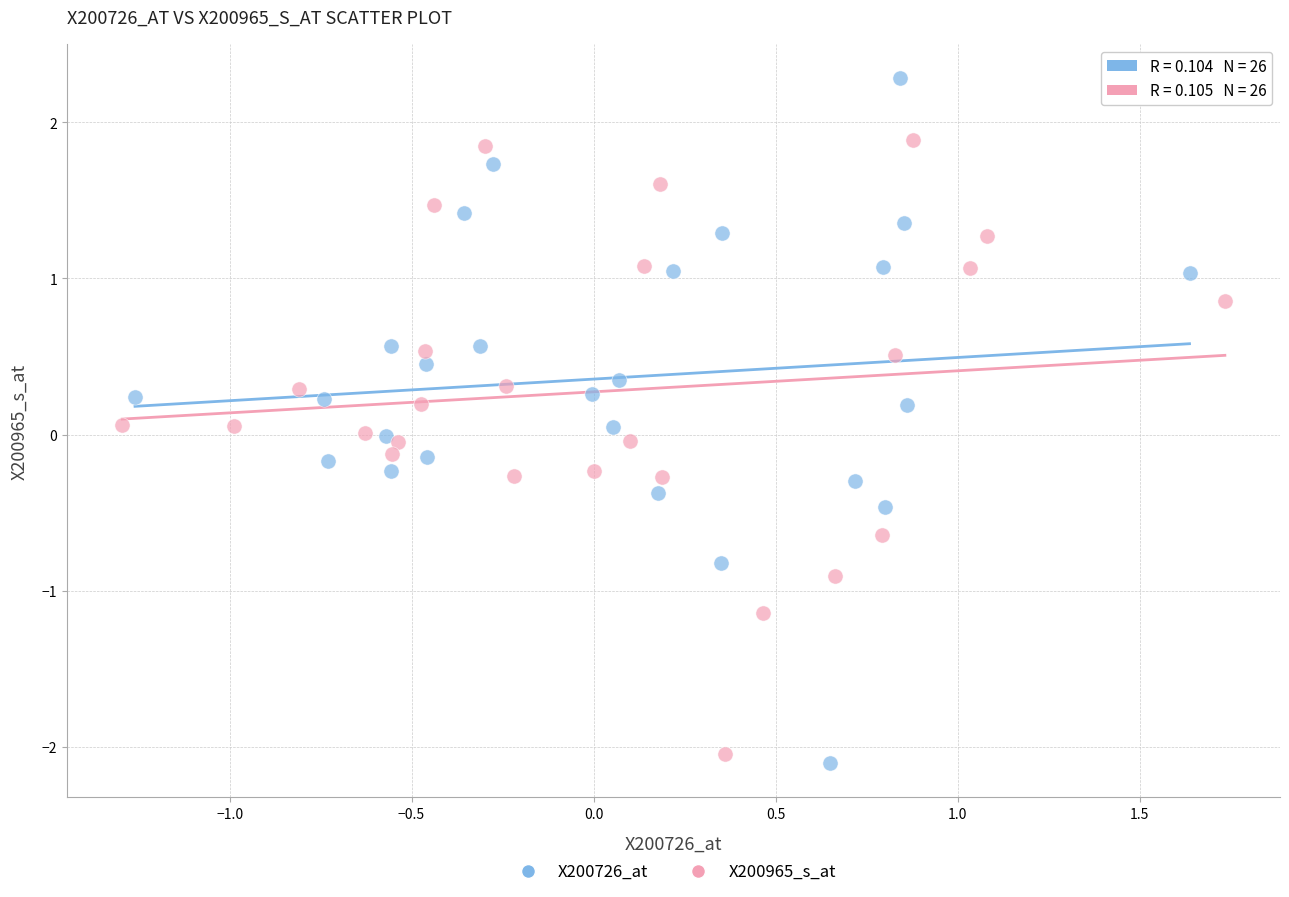

Which series has the largest Y range (max minus min)?

X200726_at